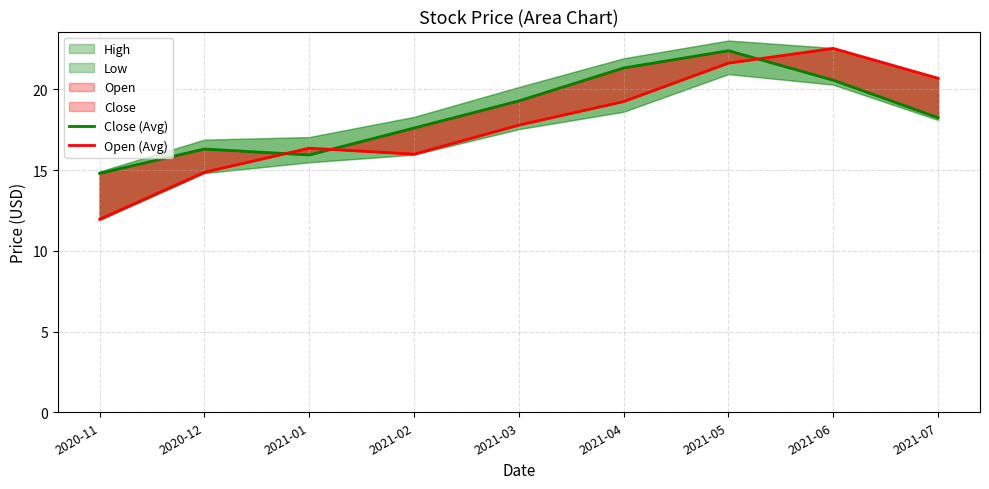

Which category has the highest value across all series?

2021-06